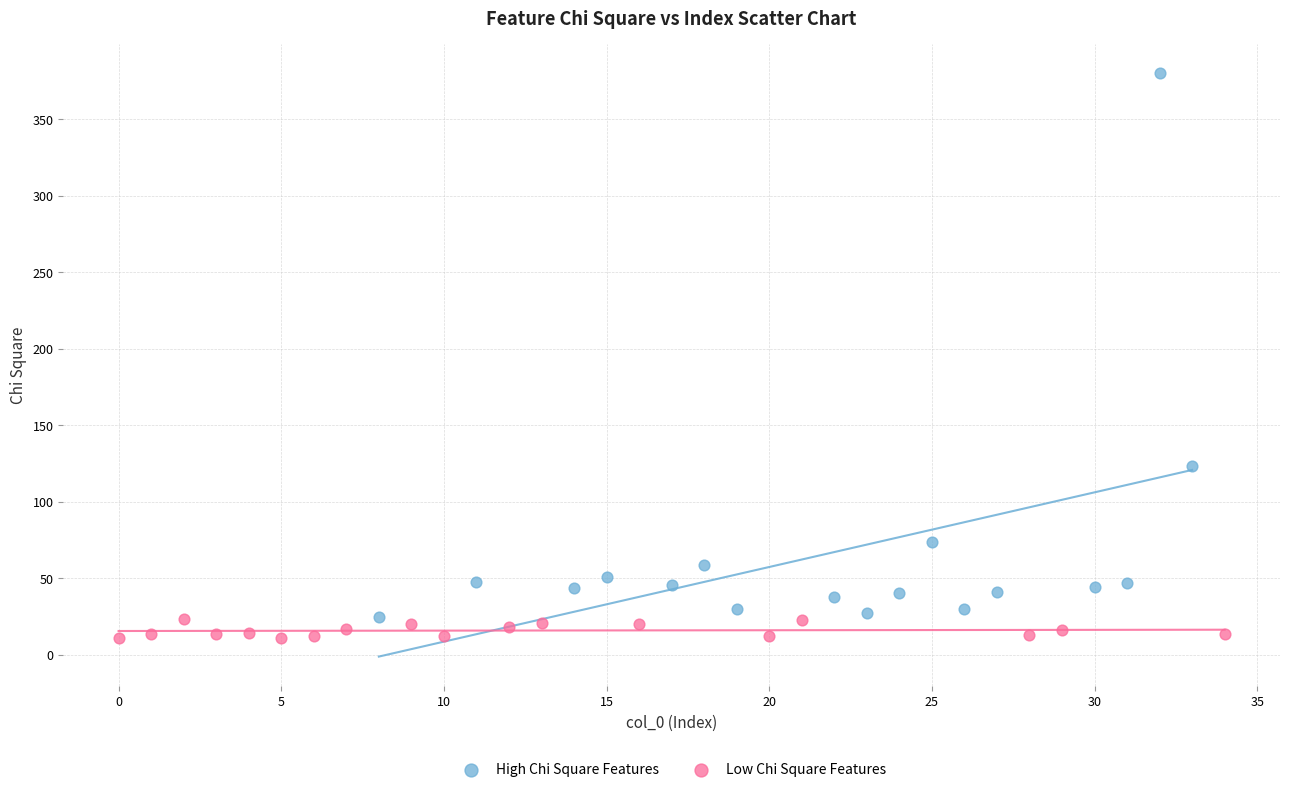

Which series has the widest spread of Y values?

High Chi Square Features